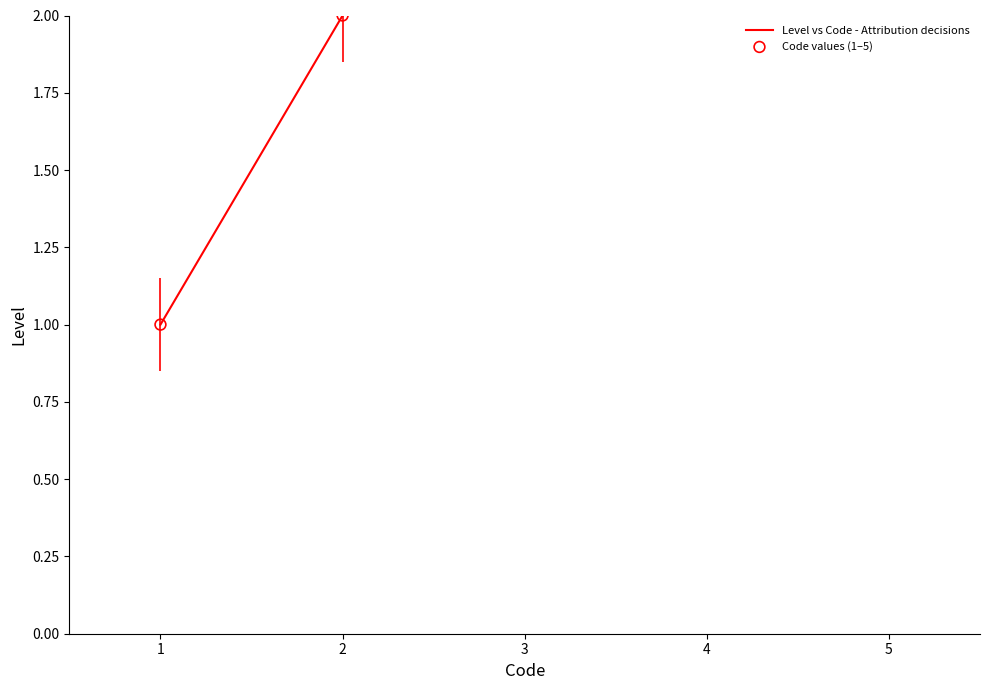

Which series has the widest spread of Y values?

Level vs Code - Attribution decisions